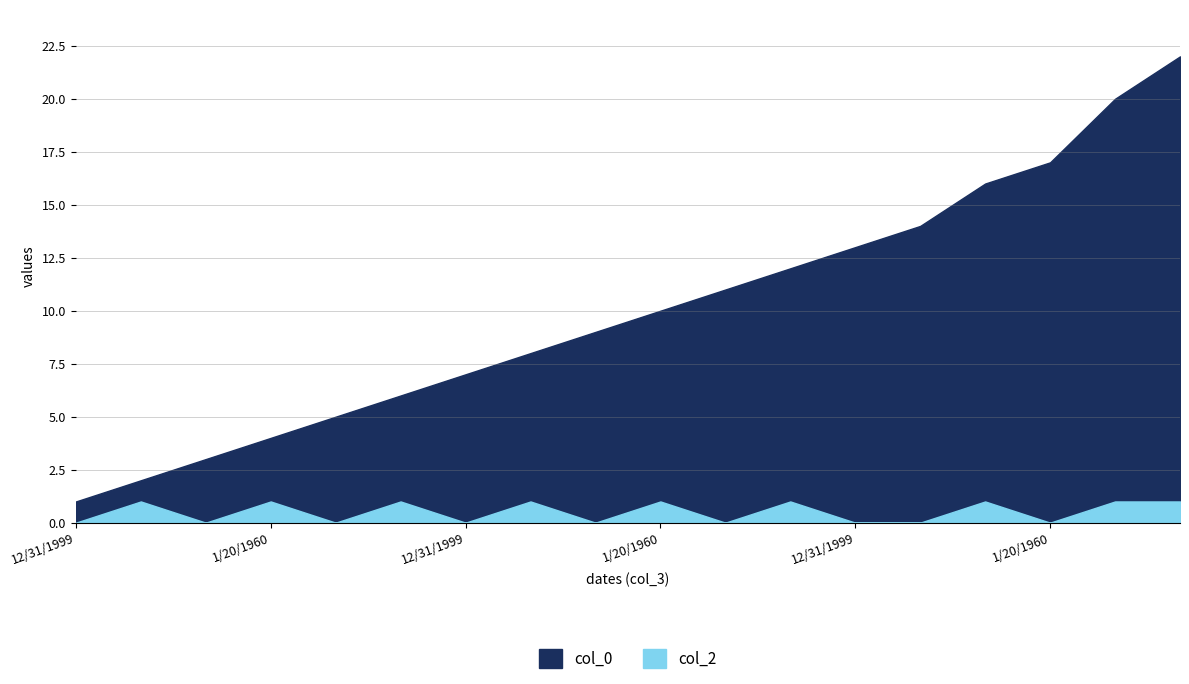

At which label does col_0 reach its minimum?

12/31/1999